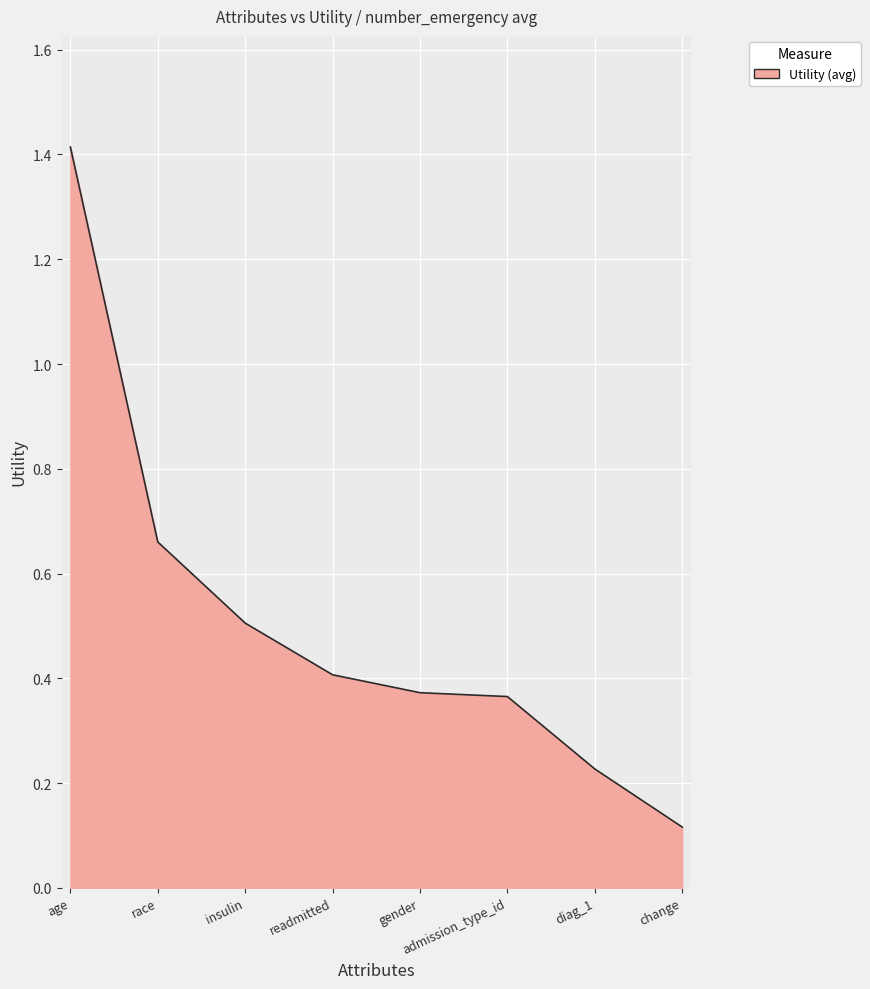

The value at insulin is 0.8. True or false?

False